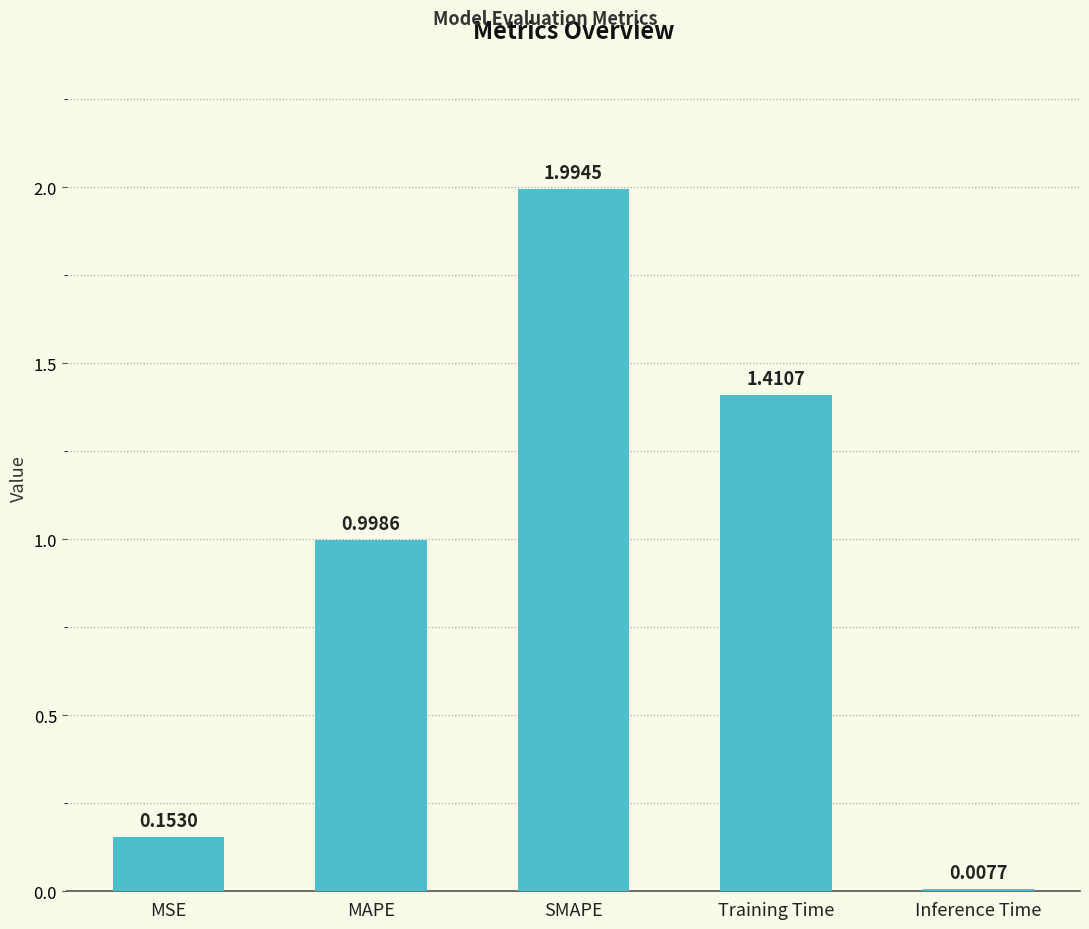

What is the difference between the maximum and minimum values?

2.0